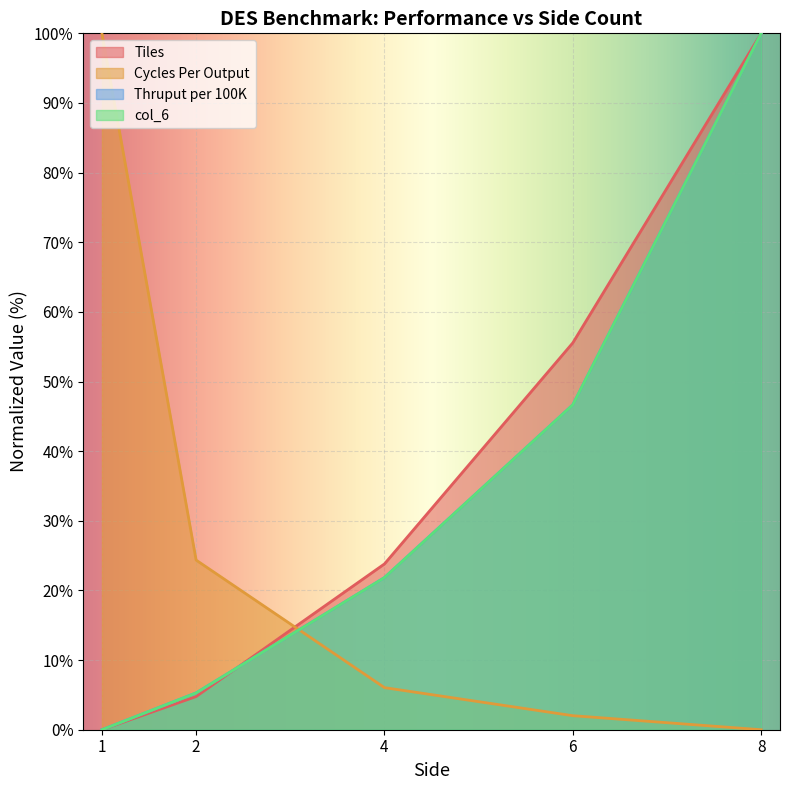

At which label does Thruput per 100K first exceed 21?

4